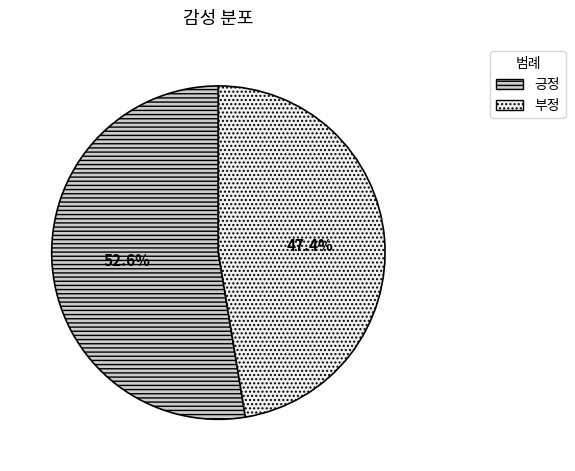

Is there a majority slice in this chart?

Yes